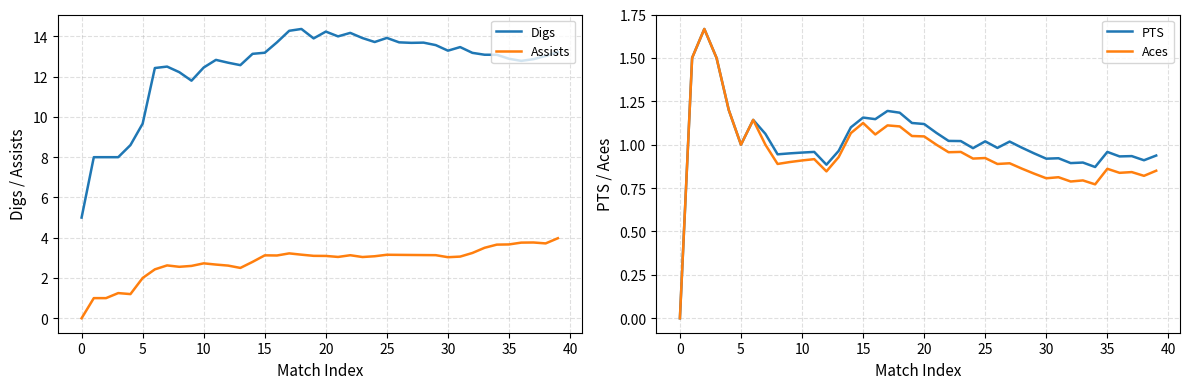

What is the difference between the Assists values at 22 and 37?

0.6